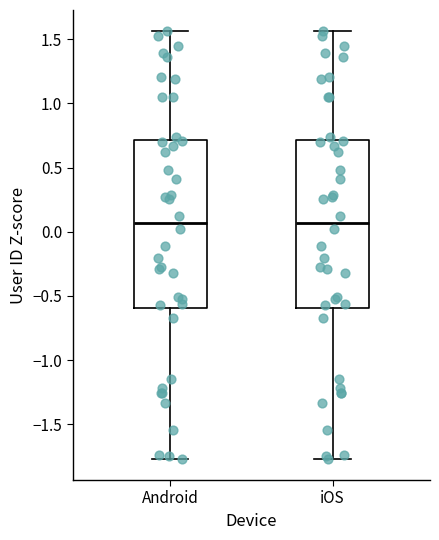

Reading left to right, read every box against the y-axis: the position of its median line, the range the box covers, and the ends of its whiskers. The values are not printed on the chart, so give them approximately, as read against the axis.

Android: median 0.05, box -0.60 to 0.70, whiskers -1.75 to 1.55
iOS: median 0.05, box -0.60 to 0.70, whiskers -1.75 to 1.55